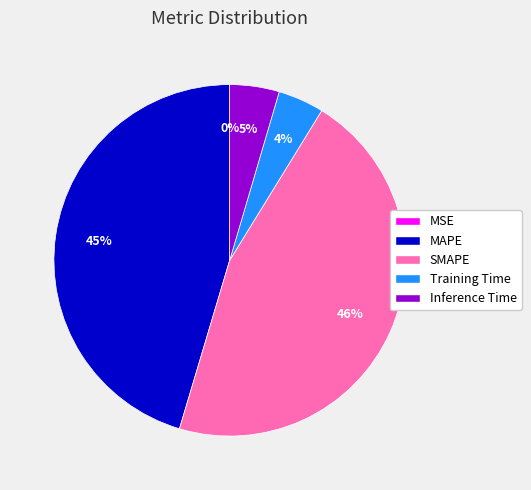

Is Training Time the majority of the pie?

No